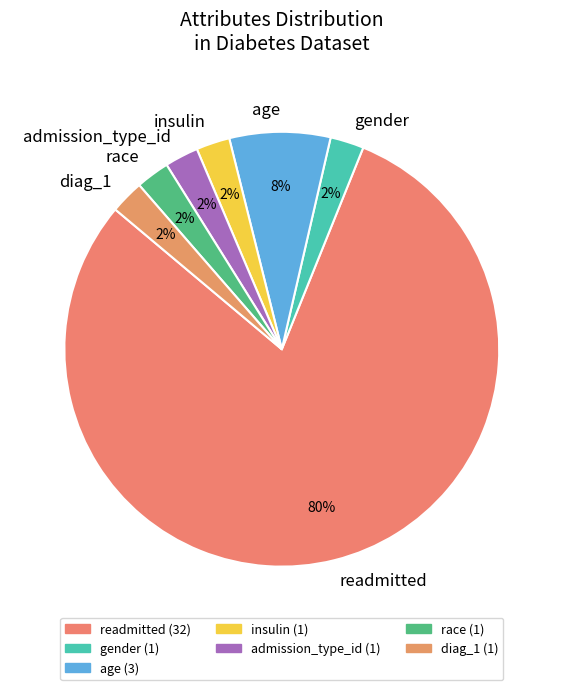

How many slices are in this pie chart?

7